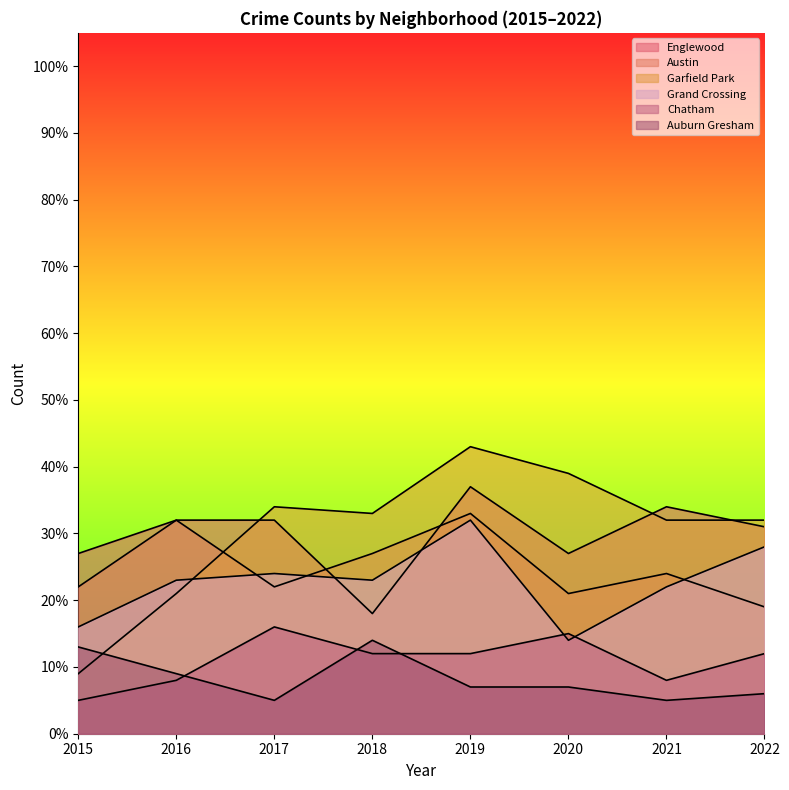

How many times do Grand Crossing and Chatham cross each other?

2